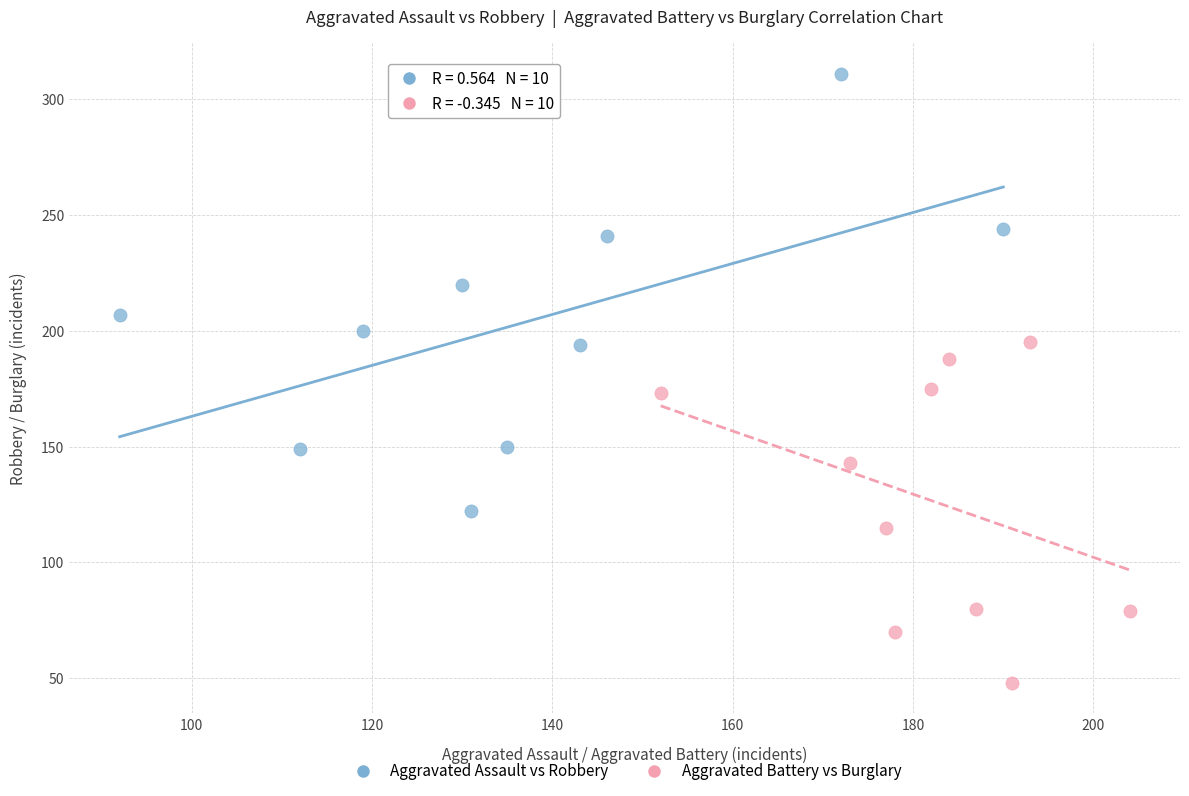

What are all the series names shown in the legend?

Aggravated Assault vs Robbery, Aggravated Battery vs Burglary